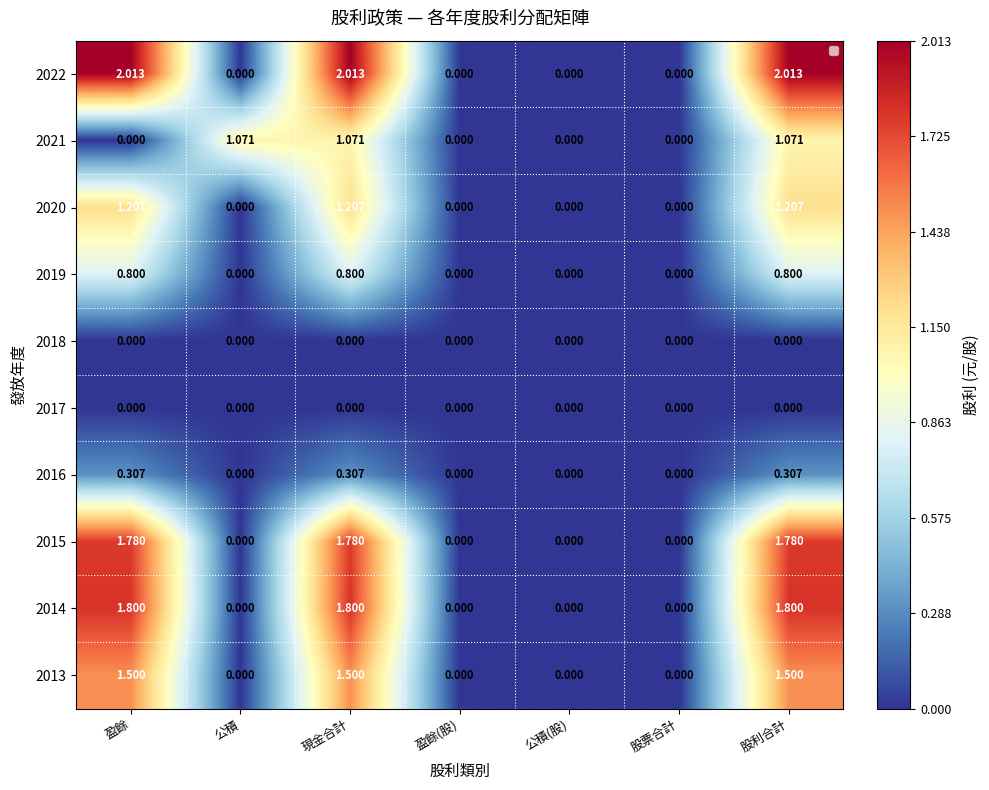

Read the 2013 value at 股利合計.

1.5